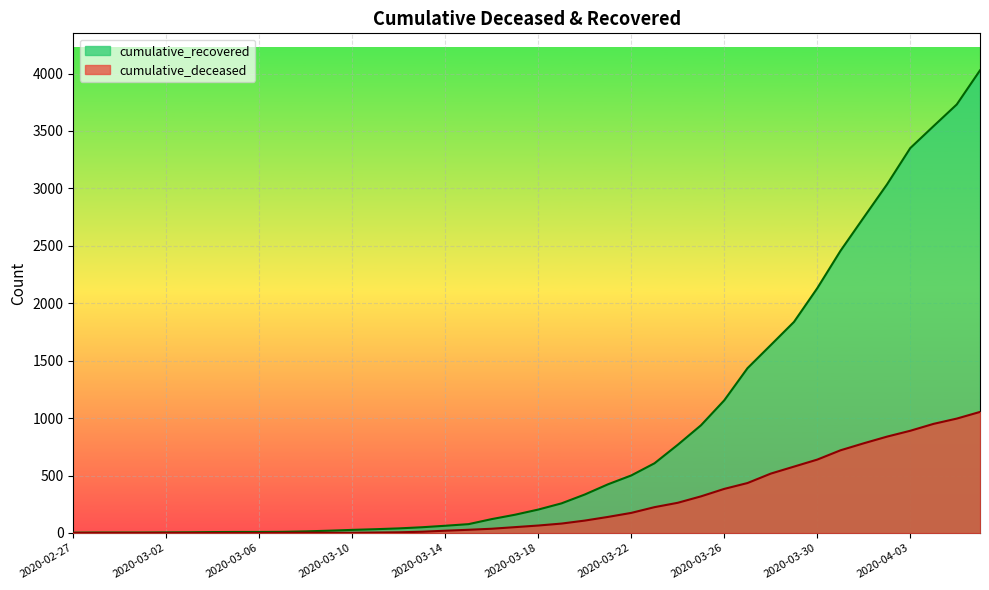

What is the difference between the second highest and minimum values in the cumulative_recovered series?

3728